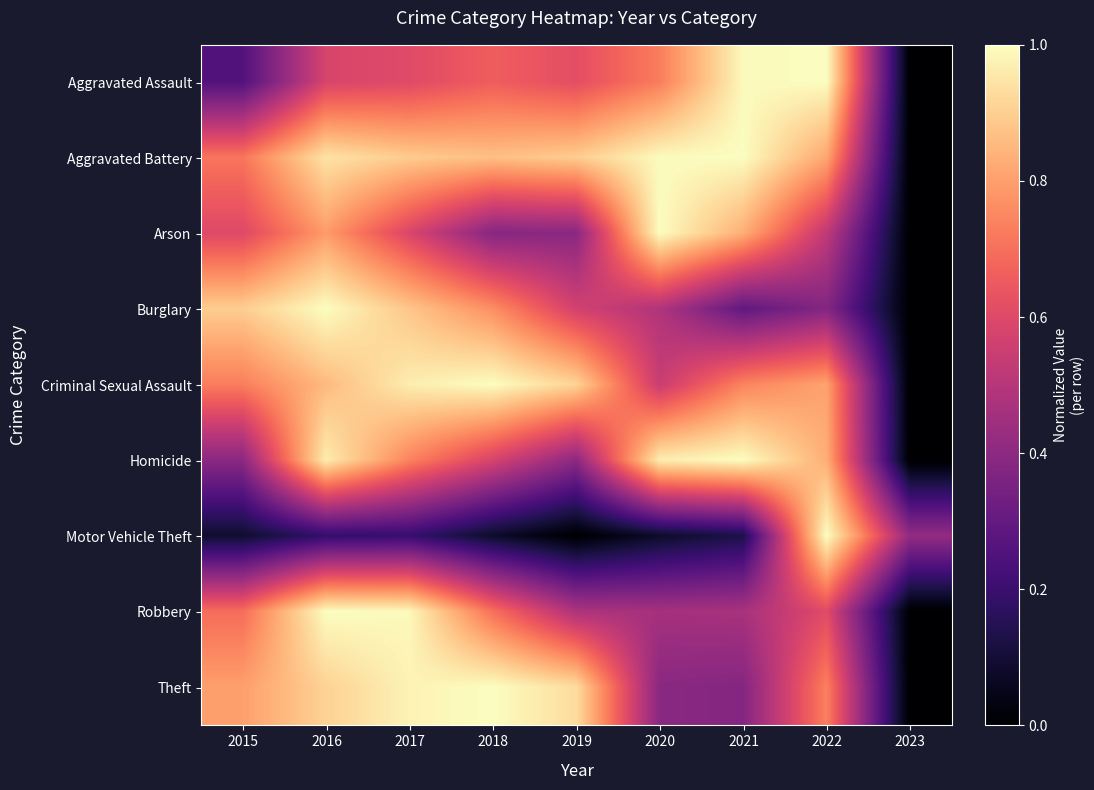

How many distinct data groups are displayed?

9